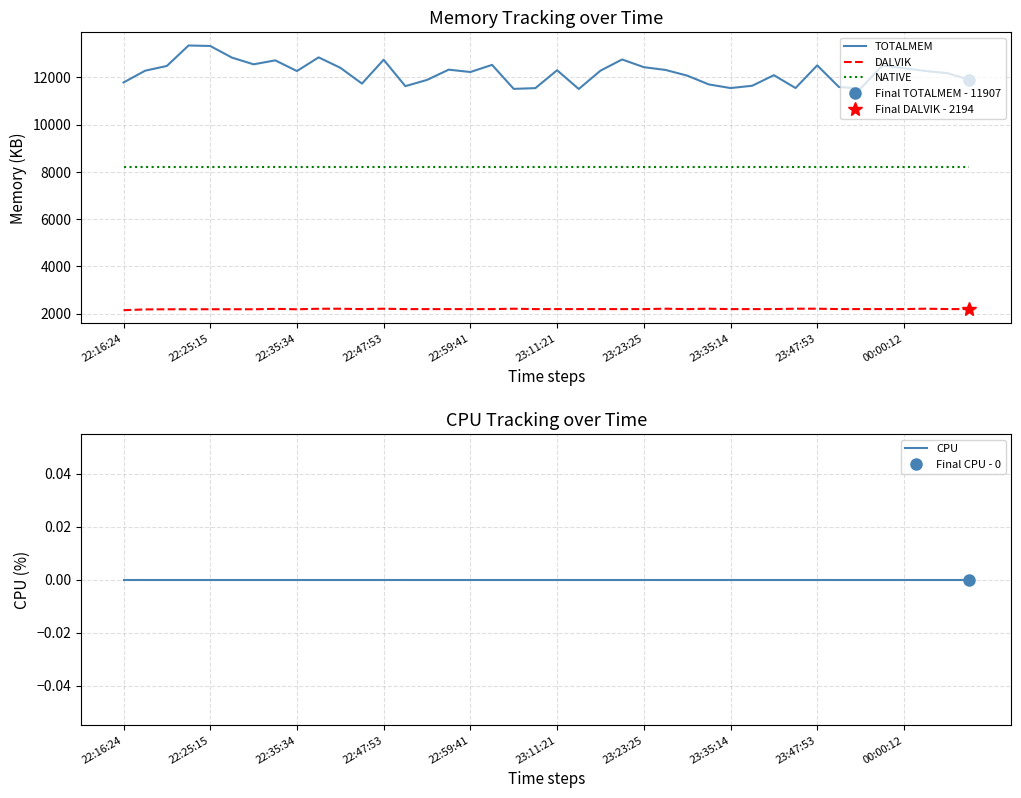

Between 21 and 37, which series saw the biggest shift?

TOTALMEM